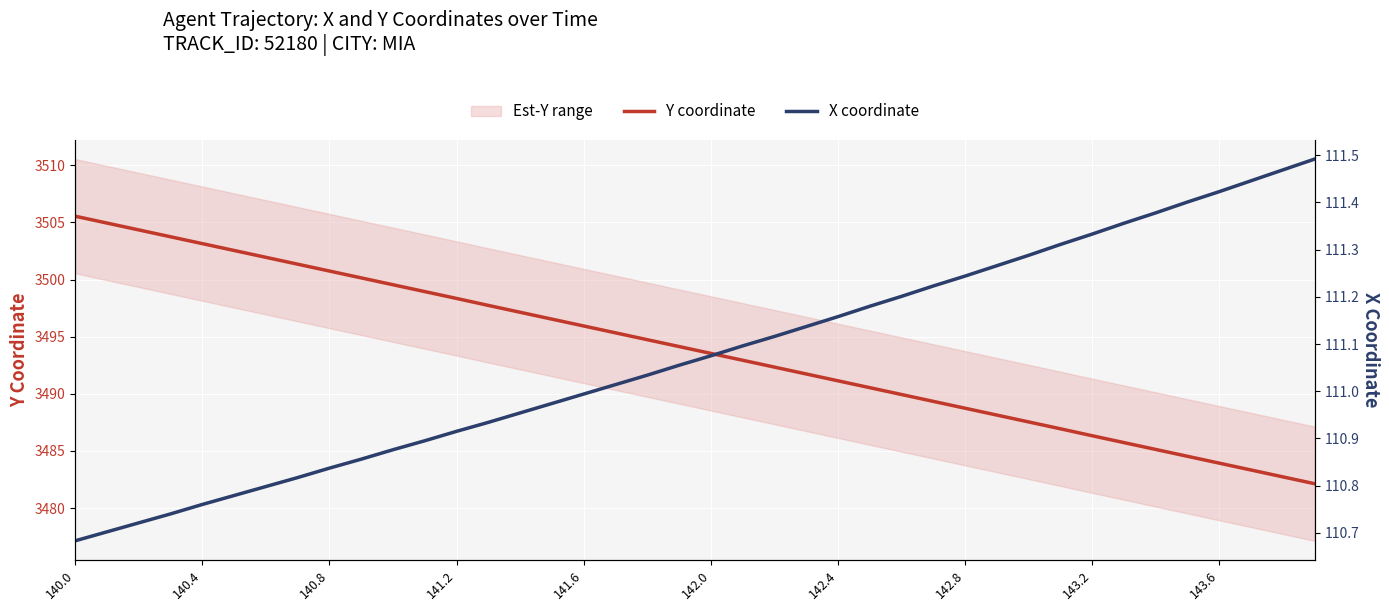

Which series has the largest range (max minus min)?

Y coordinate